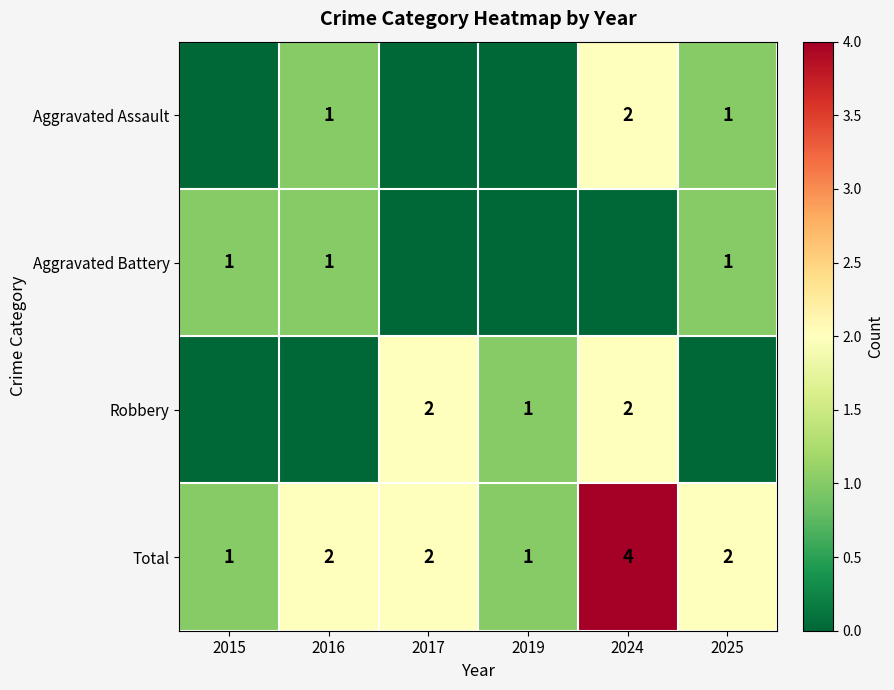

What is the sum of all Total values?

12